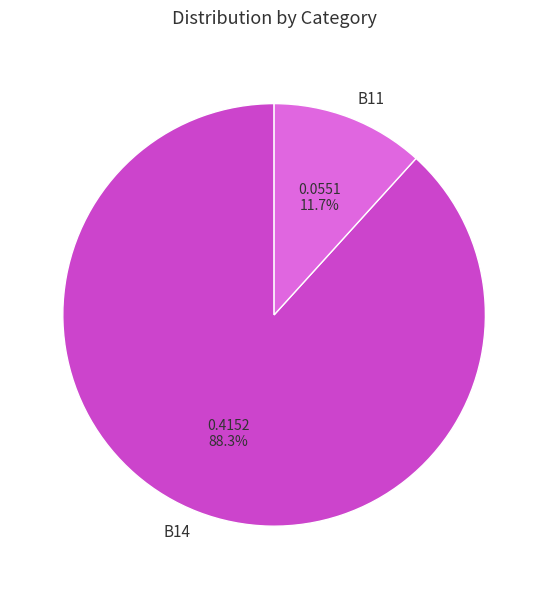

What is the smallest slice in the pie chart?

B11